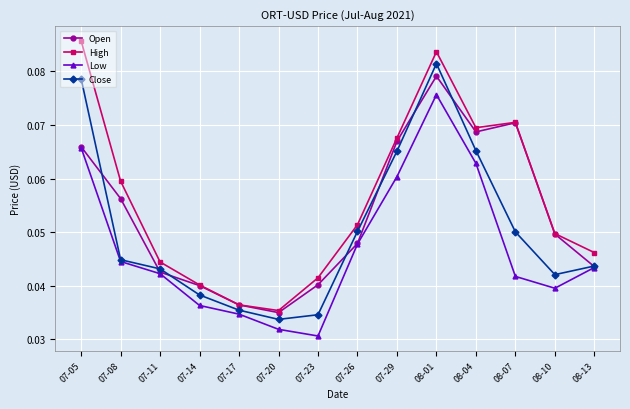

Is the value of Close at 08-10 greater than the value of High at 07-08?

No